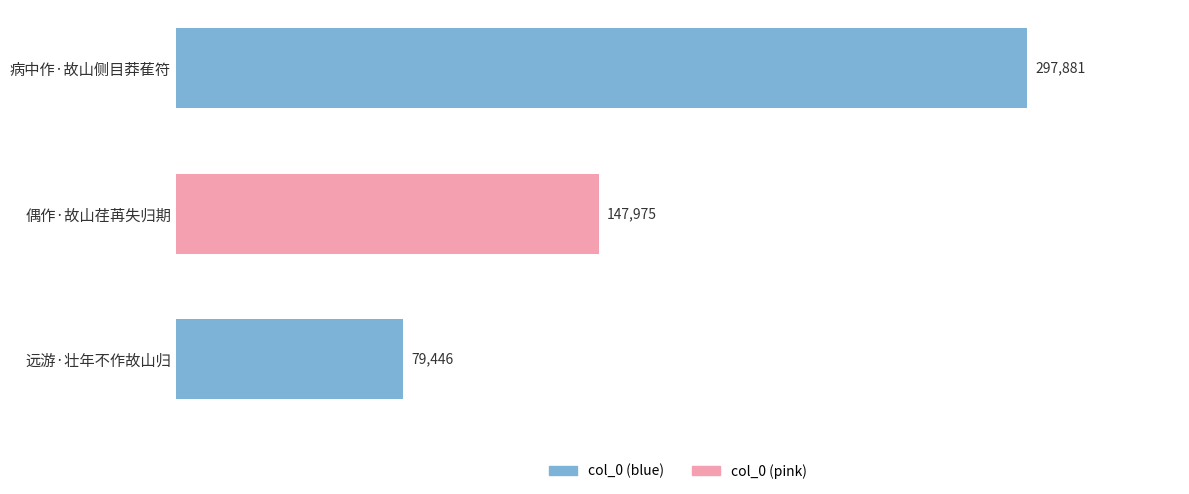

Rank the categories by value from highest to lowest.

病中作·故山侧目莽萑符, 偶作·故山荏苒失归期, 远游·壮年不作故山归